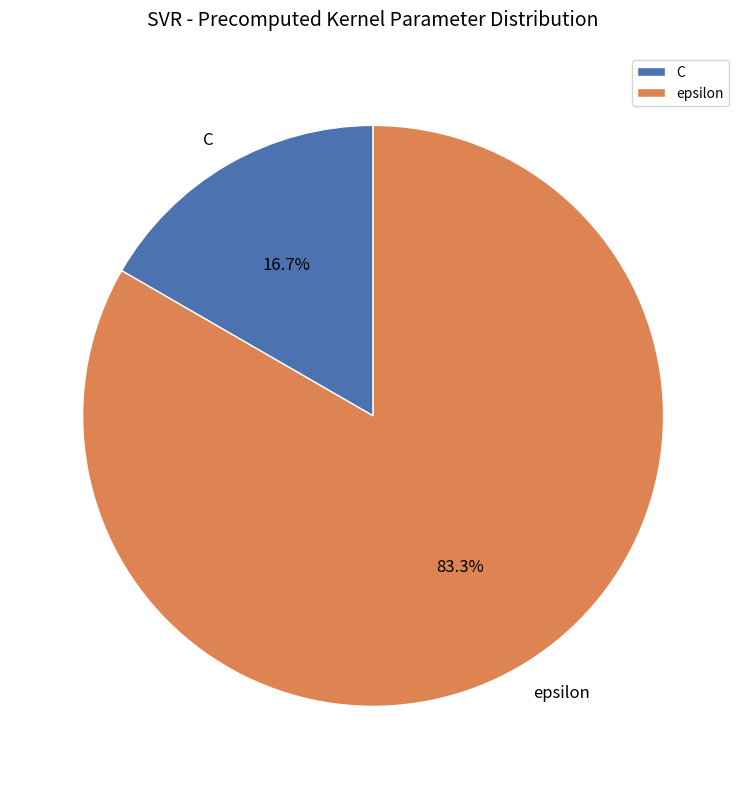

How much of the chart is everything except C?

83.3%